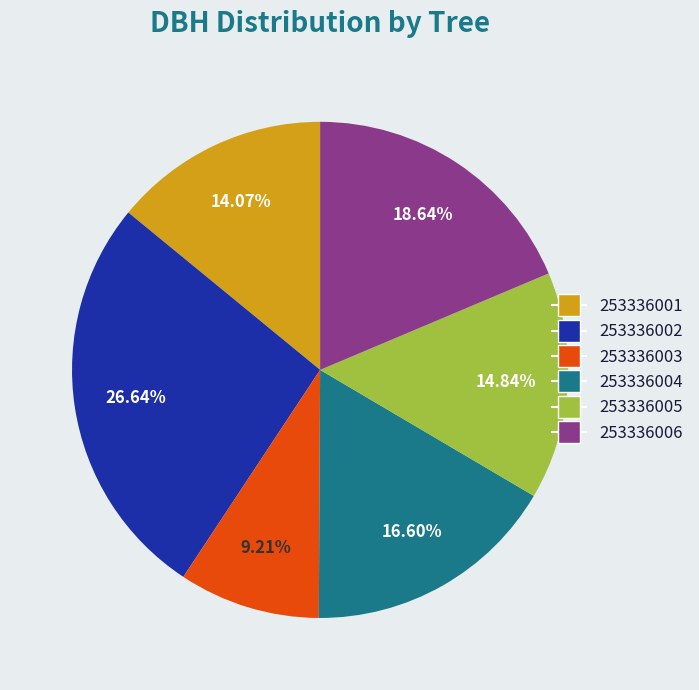

To the nearest percent, what percentage of the pie is 253336004?

17%